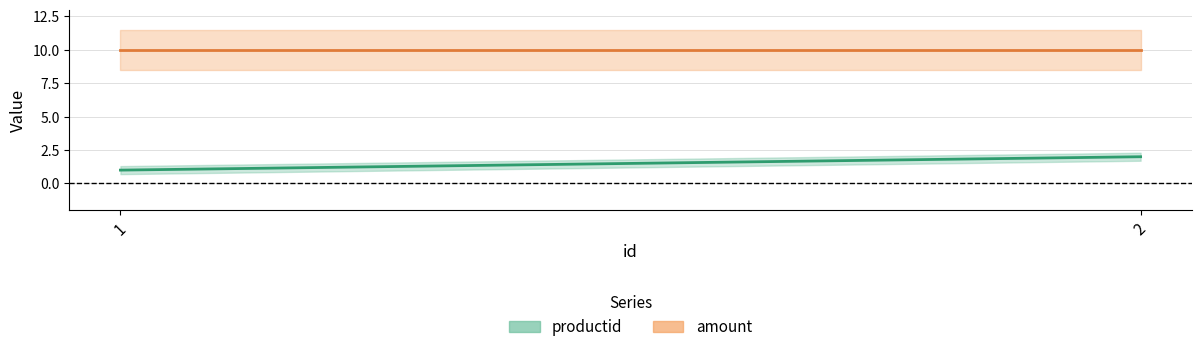

Reading left to right, extract all data points from this chart.

productid: 1	2
amount: 10	10